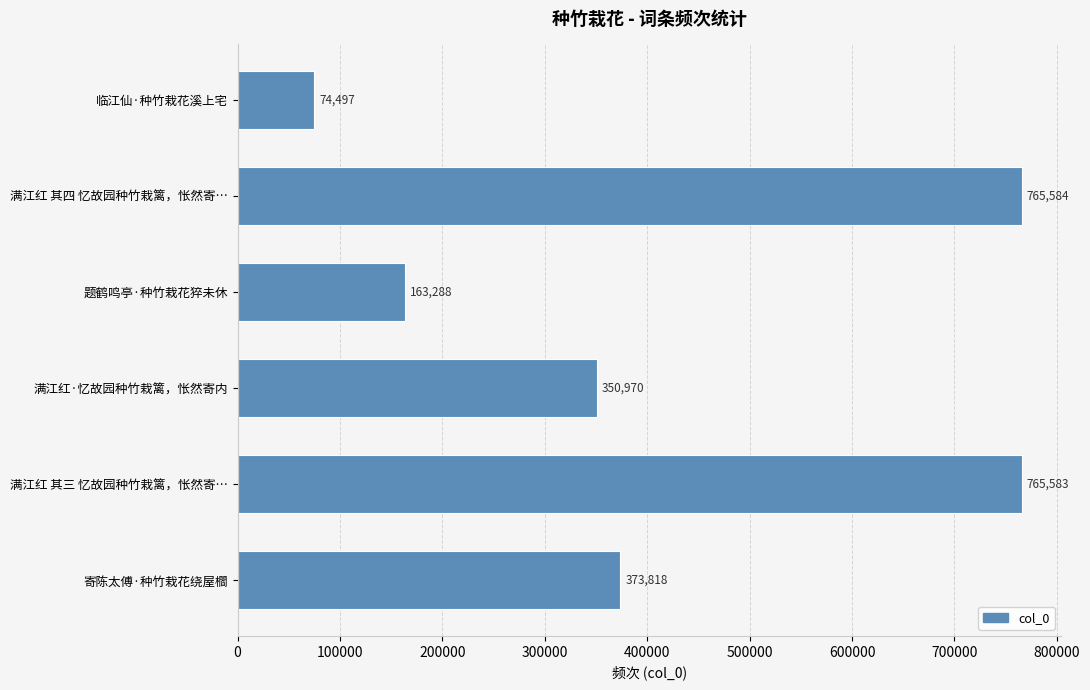

Are the bars horizontal?

Yes